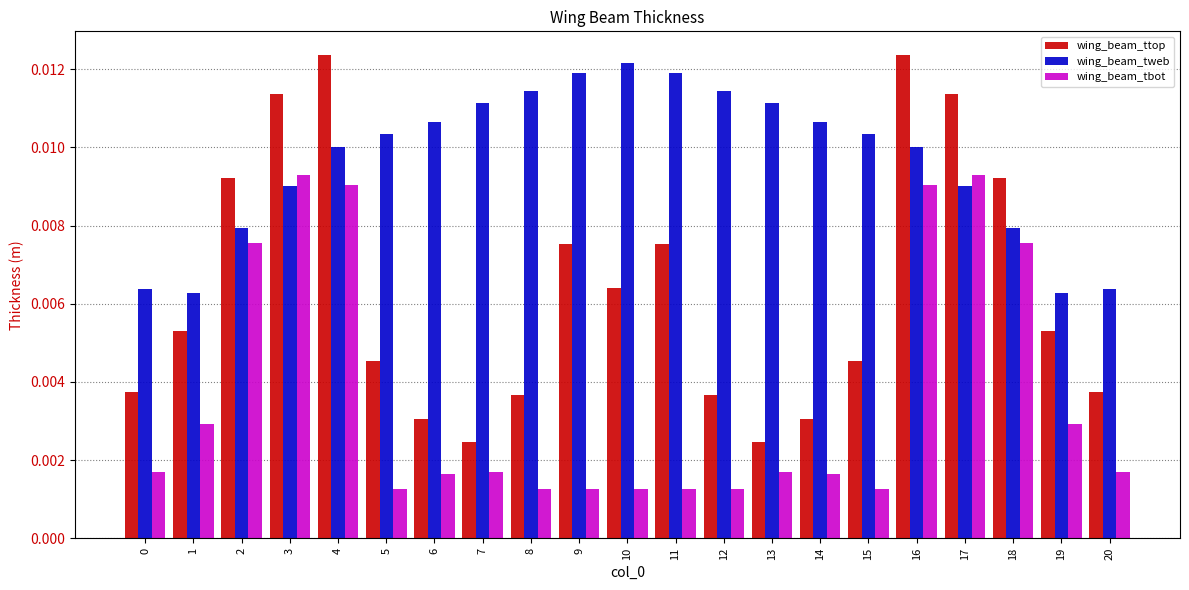

How many wing_beam_ttop values are between 0 and 1?

21